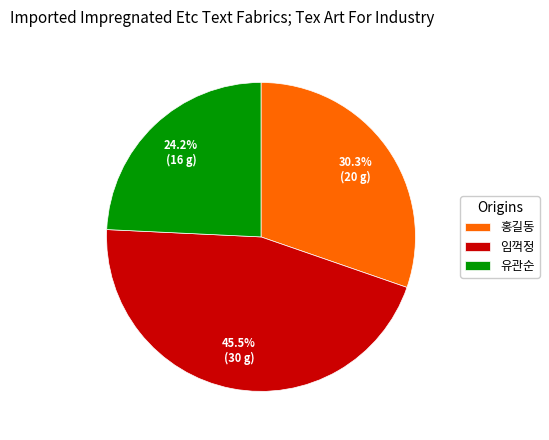

To the nearest percent, what percentage of the pie is 유관순?

24%